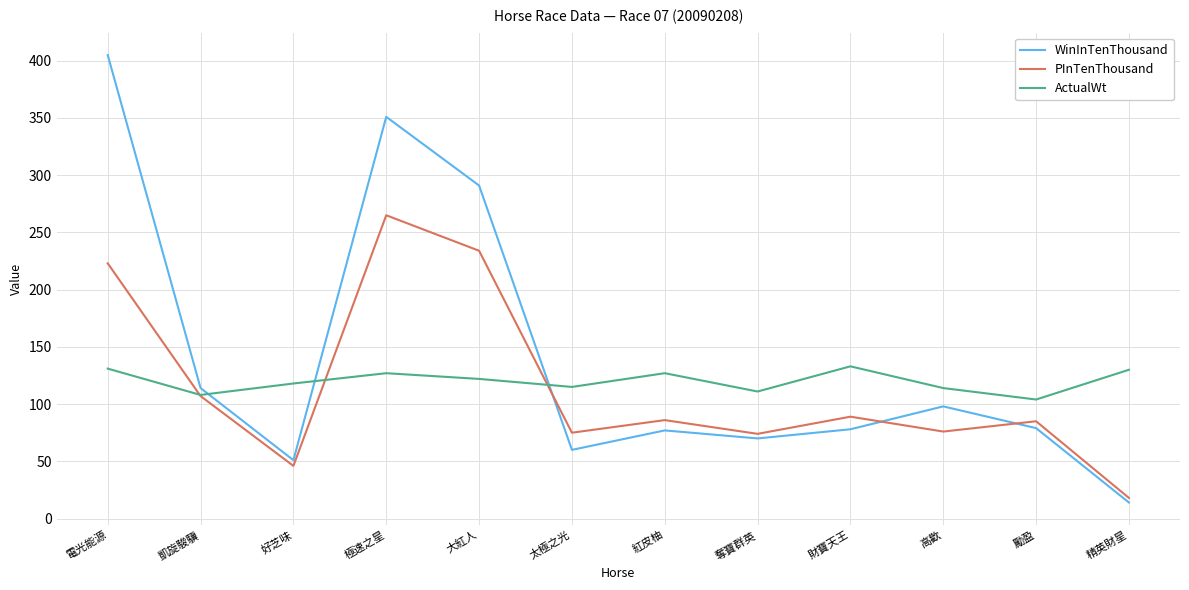

After their last crossing, which series has the higher values: ActualWt or WinInTenThousand?

ActualWt